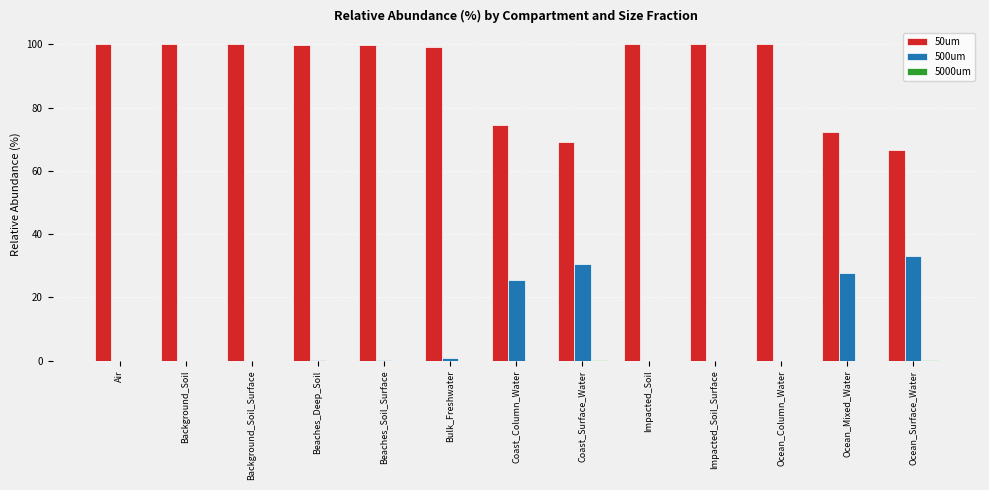

What is the sum of the 500um values at Coast_Surface_Water and Air?

30.6